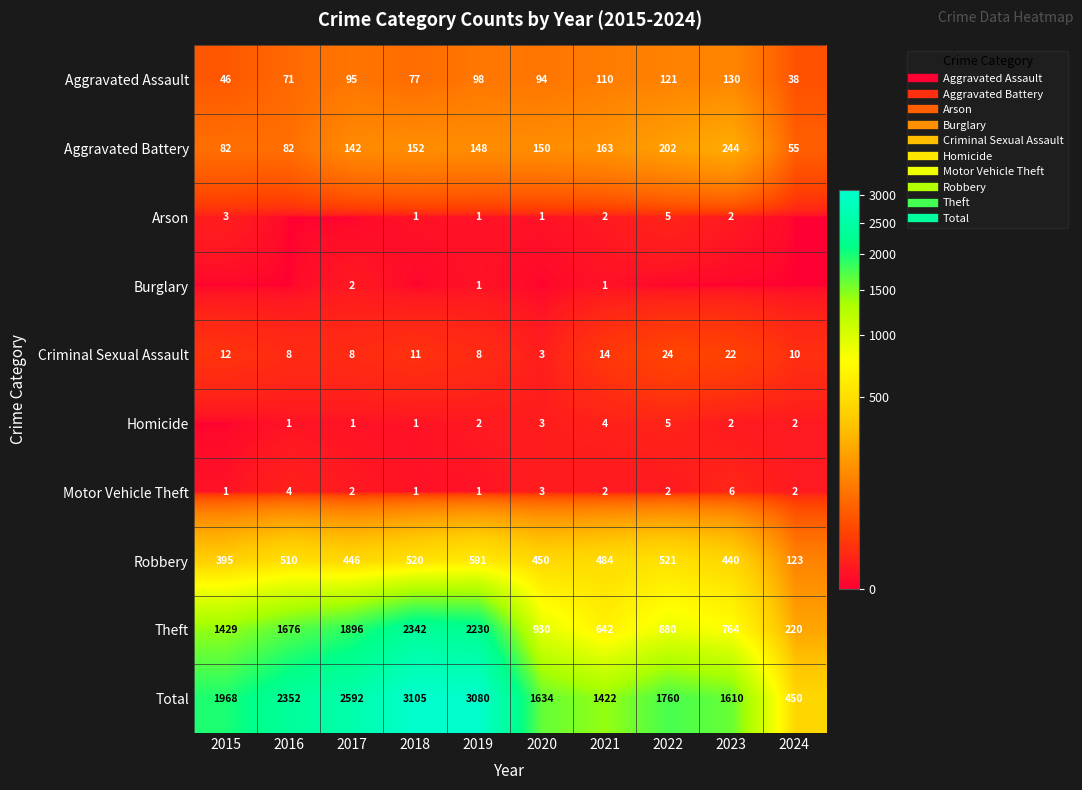

At how many categories does at least one series exceed 1166?

9